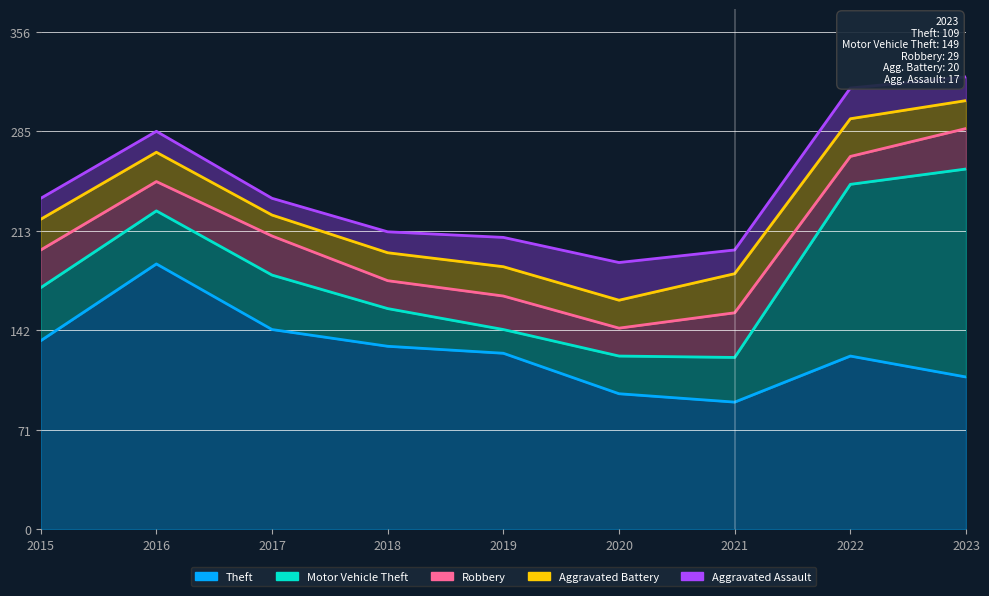

What are all the series names shown in the legend?

Theft, Motor Vehicle Theft, Robbery, Aggravated Battery, Aggravated Assault